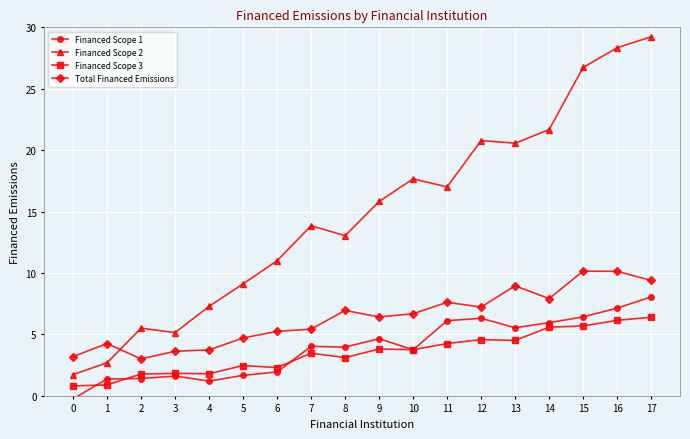

What is the maximum value shown in the chart?

29.2